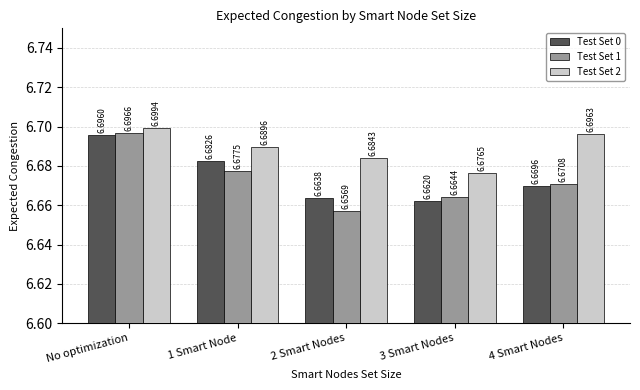

What is the sum of the Test Set 1 values at 4 Smart Nodes and 2 Smart Nodes?

13.3